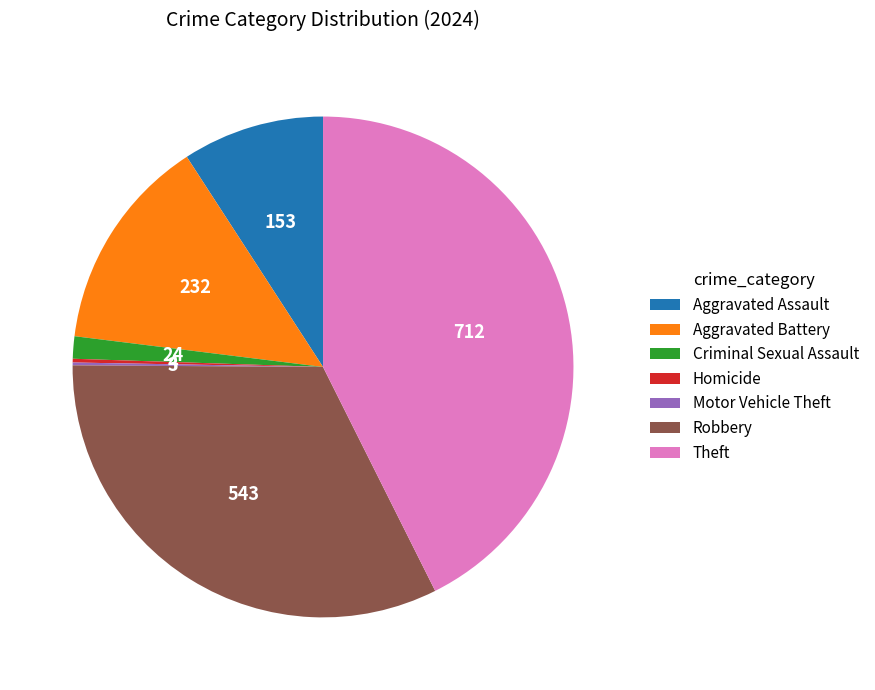

The Aggravated Assault slice represents 9% of the pie. True or false?

True